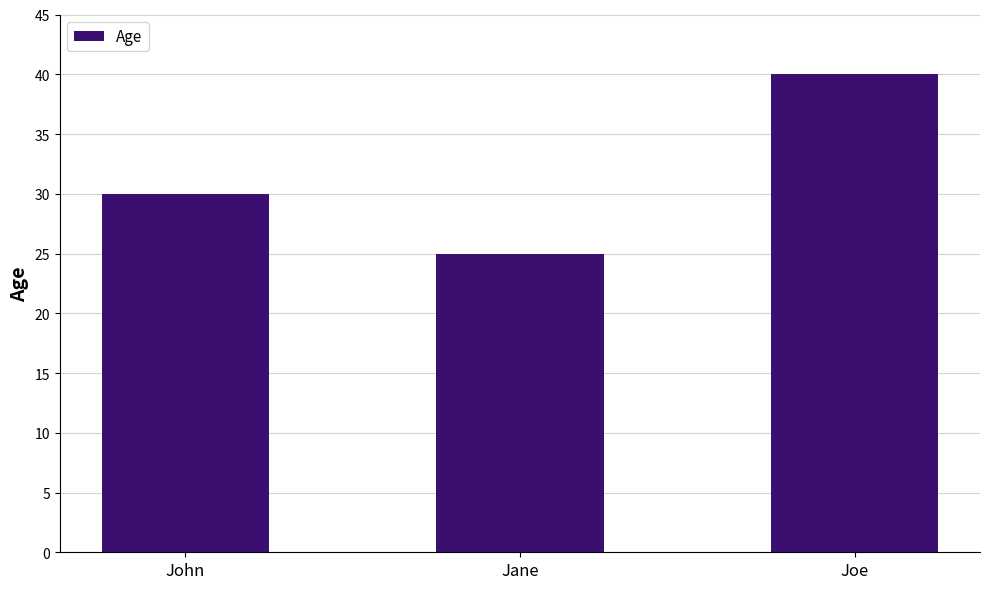

Are the bars grouped side by side (vs. stacked)?

No